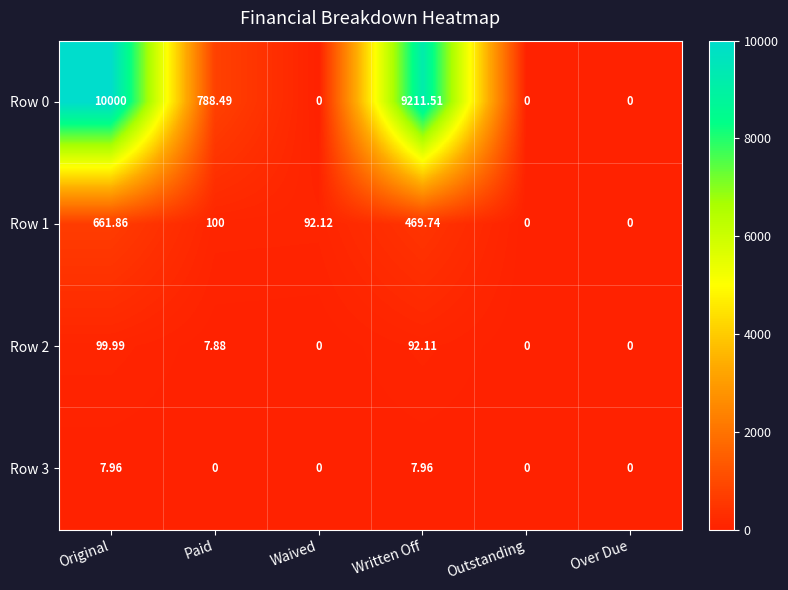

At which label does Row 0 reach its peak?

Original